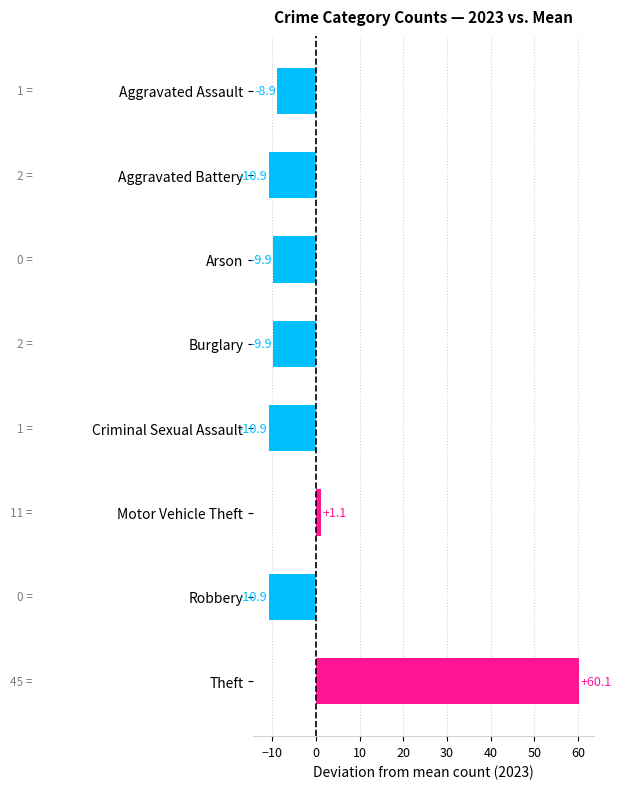

Is it true that the value at Aggravated Assault is -3.5?

False